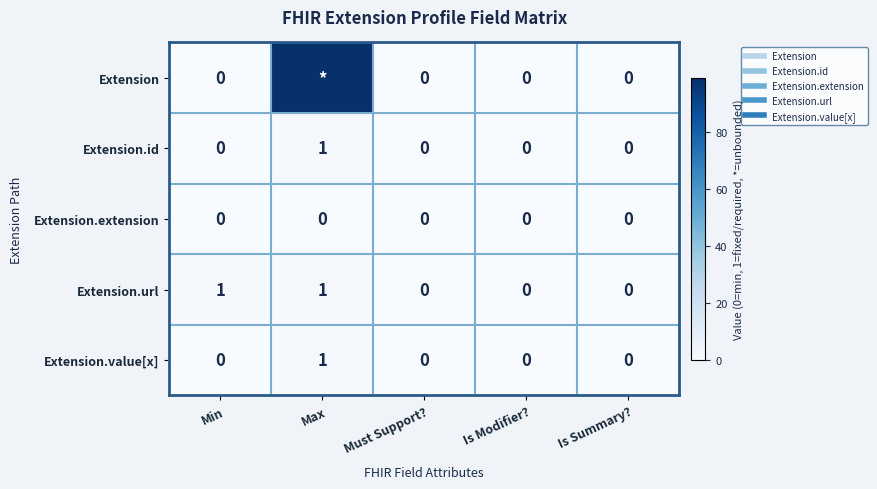

How many data points in Extension.id are above 0?

1